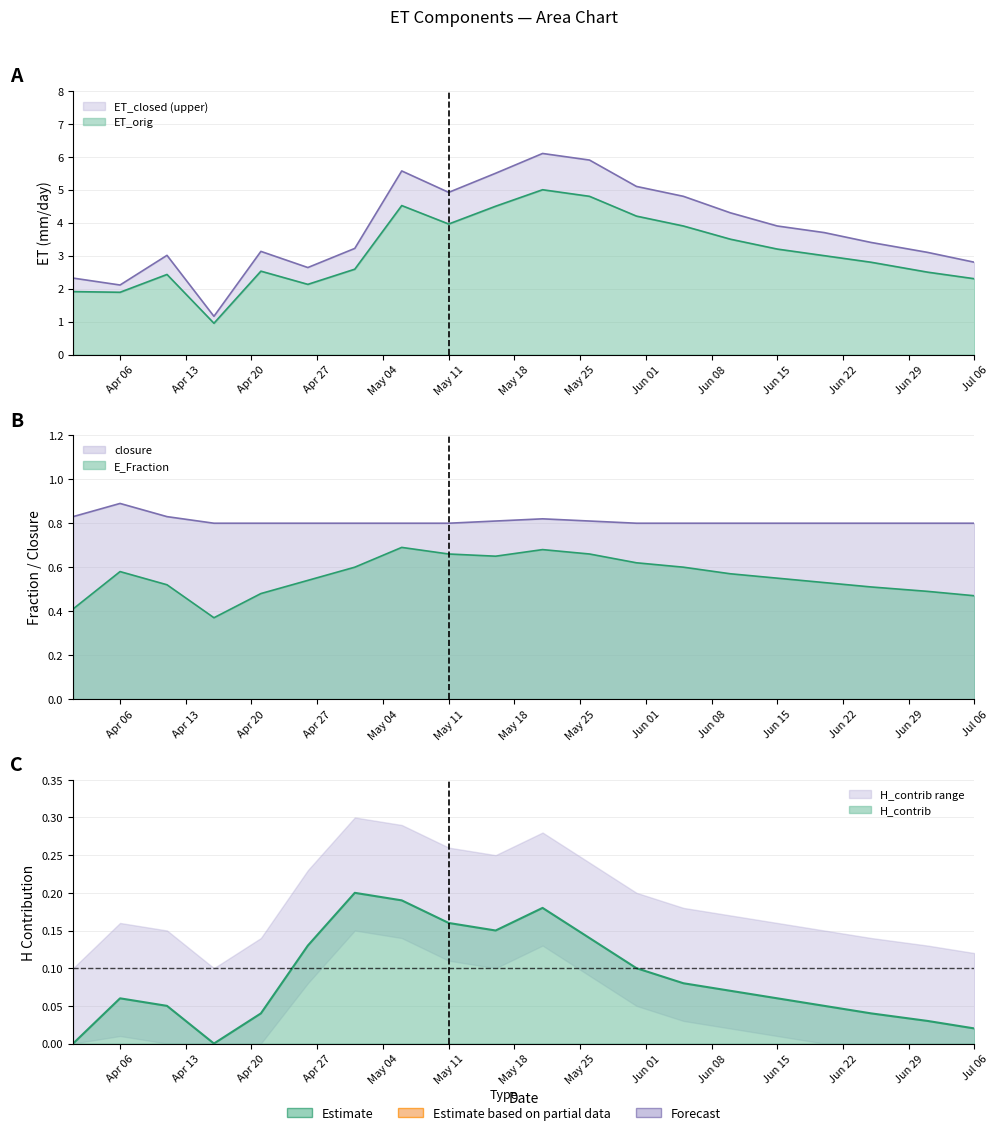

At how many categories does at least one series exceed 0?

20